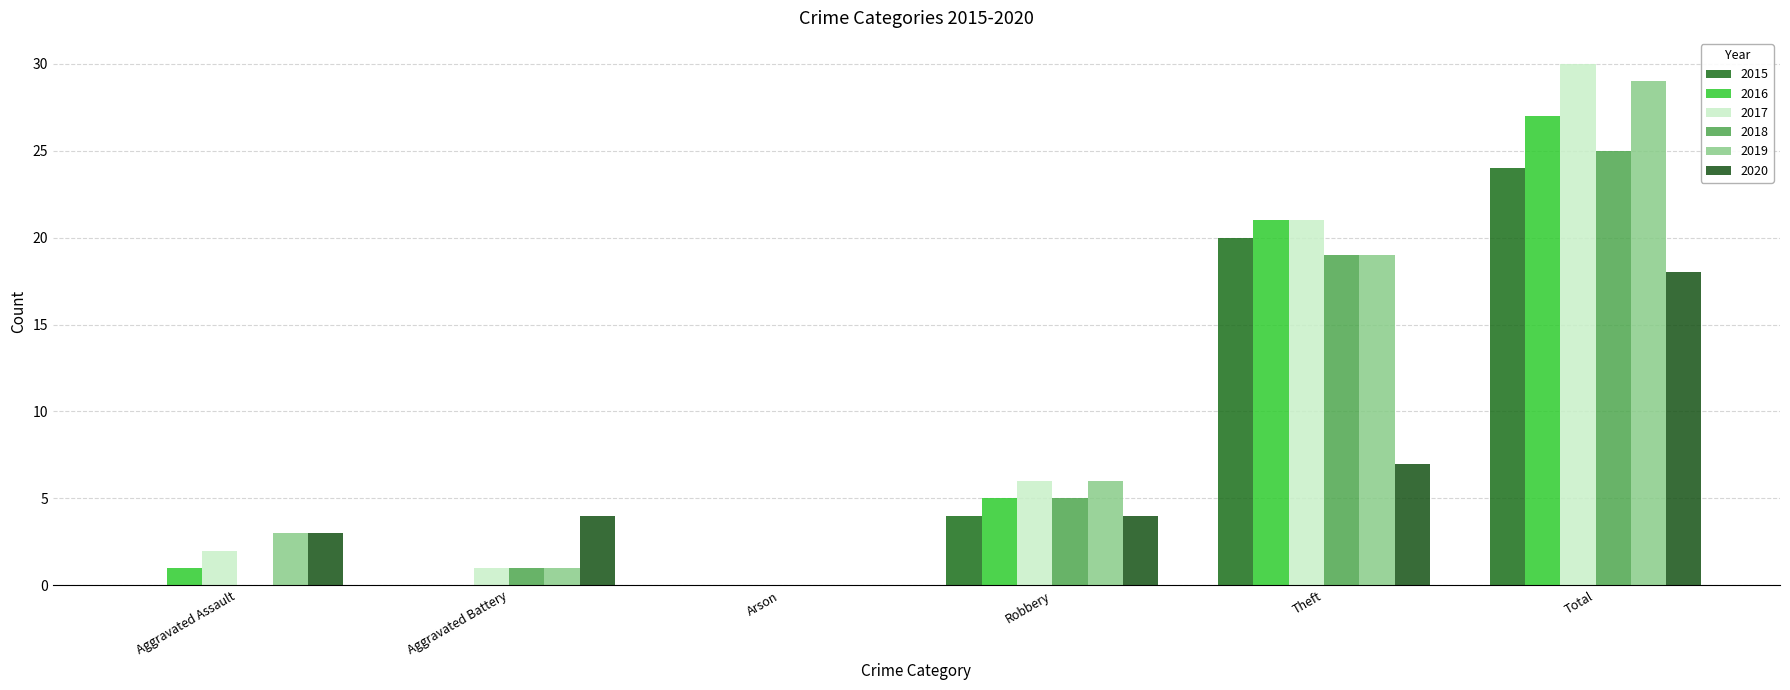

How many groups of bars are there?

6